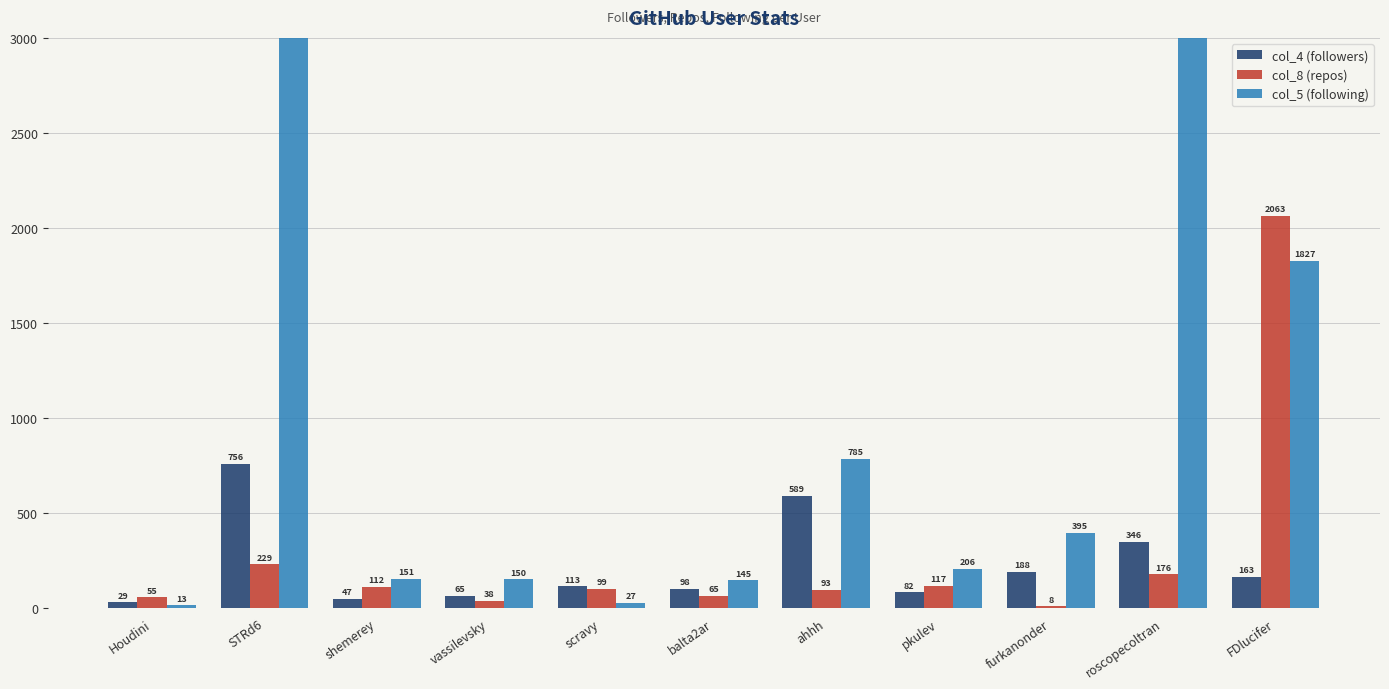

At how many categories does at least one series exceed 703?

4